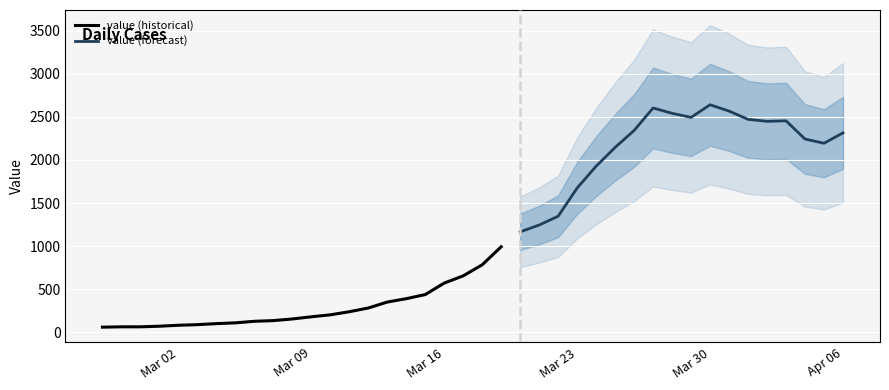

Rank the categories by value from lowest to highest.

2020-02-27, 2020-02-28, 2020-02-29, 2020-03-01, 2020-03-02, 2020-03-03, 2020-03-04, 2020-03-05, 2020-03-06, 2020-03-07, 2020-03-08, 2020-03-09, 2020-03-10, 2020-03-11, 2020-03-12, 2020-03-13, 2020-03-14, 2020-03-15, 2020-03-16, 2020-03-17, 2020-03-18, 2020-03-19, 2020-03-20, 2020-03-21, 2020-03-22, 2020-03-23, 2020-03-24, 2020-03-25, 2020-04-05, 2020-04-04, 2020-04-06, 2020-03-26, 2020-04-02, 2020-04-03, 2020-04-01, 2020-03-29, 2020-03-28, 2020-03-31, 2020-03-27, 2020-03-30